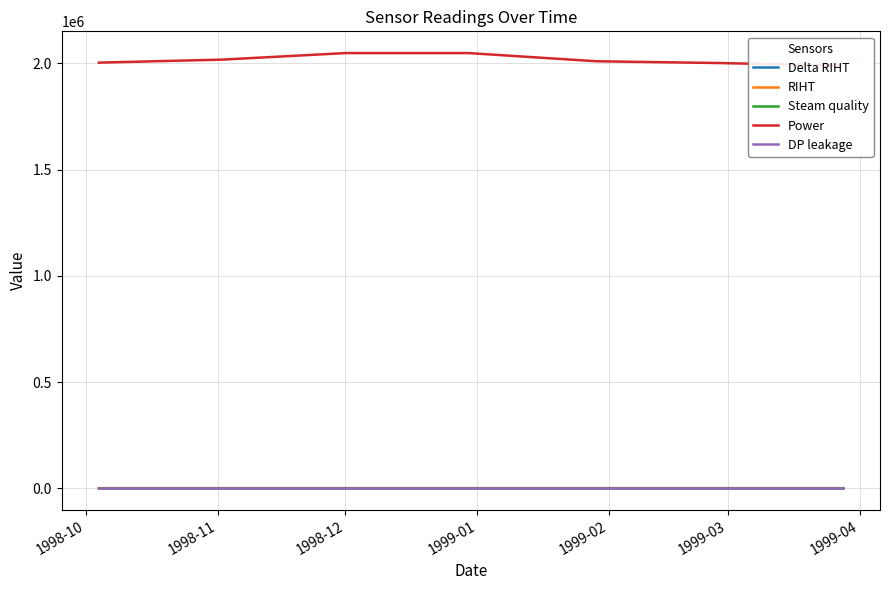

What are all the series names shown in the legend?

Delta RIHT, RIHT, Steam quality, Power, DP leakage